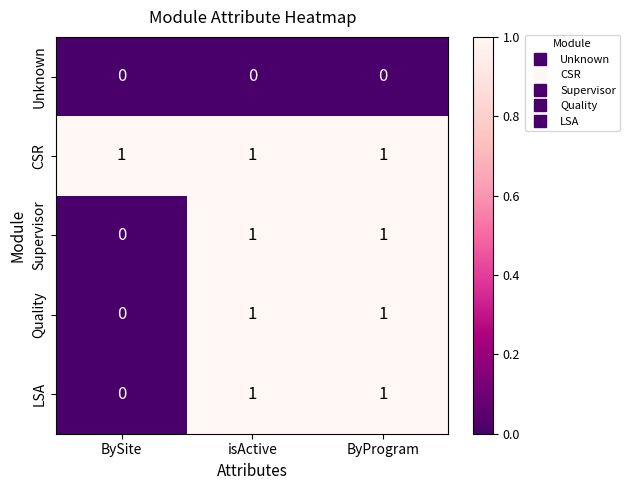

True or false: CSR has a value of 0 at ByProgram.

False